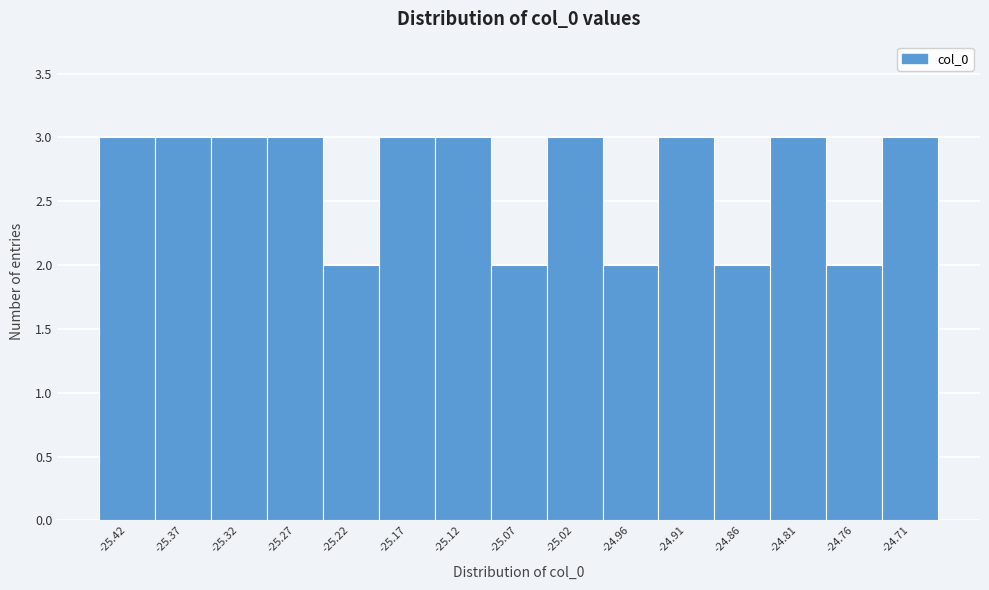

Reading left to right, list every bar in this chart as the range it spans on the x-axis followed by its height. Neither the bar edges nor the heights are printed on the chart, so give them approximately, as read against the axes.

-25.45 to -25.40: 3
-25.40 to -25.35: 3
-25.35 to -25.29: 3
-25.29 to -25.24: 3
-25.24 to -25.19: 2
-25.19 to -25.14: 3
-25.14 to -25.09: 3
-25.09 to -25.04: 2
-25.04 to -24.99: 3
-24.99 to -24.94: 2
-24.94 to -24.89: 3
-24.89 to -24.84: 2
-24.84 to -24.79: 3
-24.79 to -24.74: 2
-24.74 to -24.69: 3